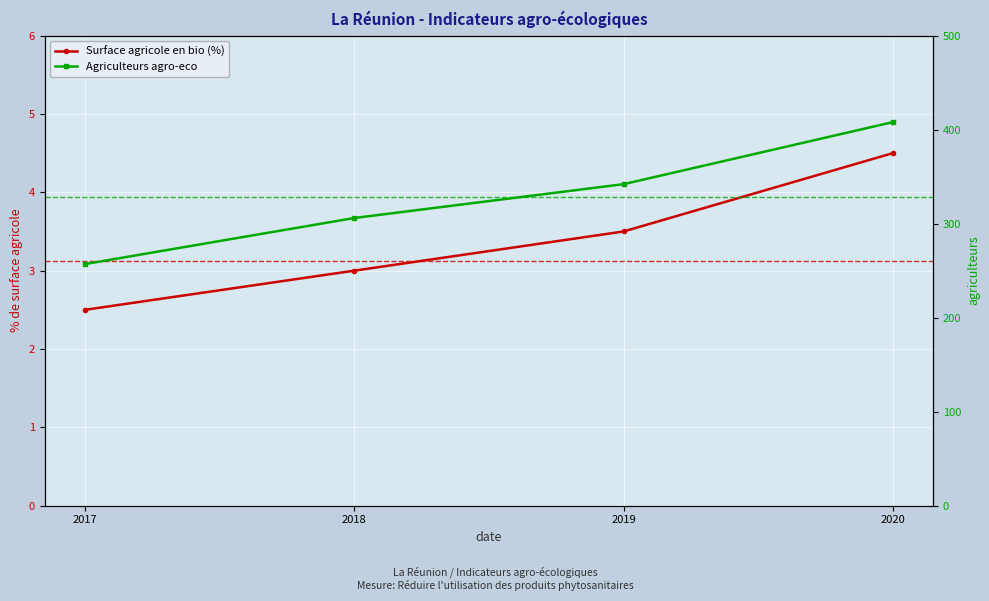

Which label corresponds to the smallest value in the chart?

2017